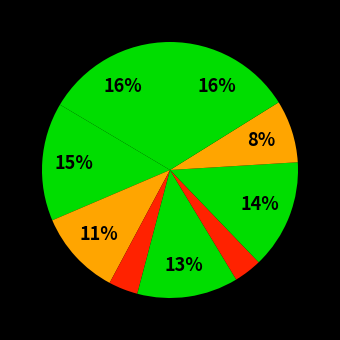

Does any single category account for the majority?

No